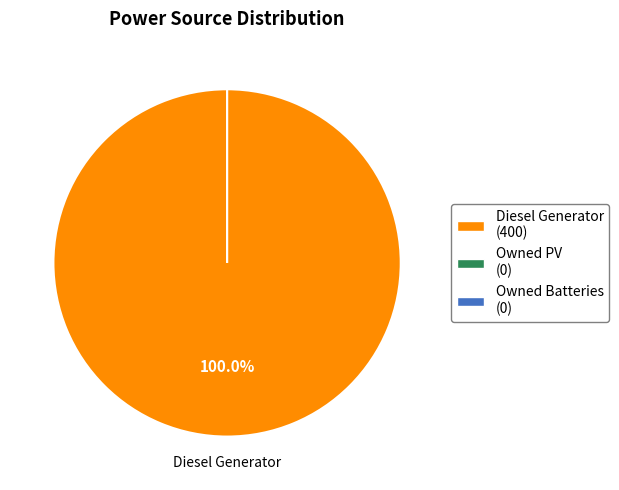

What percentage is the Diesel Generator slice, to the nearest percent?

100%